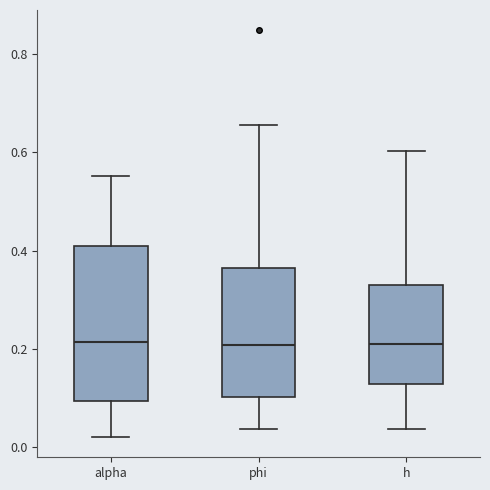

Reading left to right, transcribe this box plot: for each box, give where its median line is, the range the box spans, and where its two whiskers end, as read against the y-axis. The values are not printed on the chart, so give them approximately, as read against the axis.

alpha: median 0.22, box 0.10 to 0.40, whiskers 0.02 to 0.56
phi: median 0.20, box 0.10 to 0.36, whiskers 0.04 to 0.66
h: median 0.22, box 0.12 to 0.34, whiskers 0.04 to 0.60